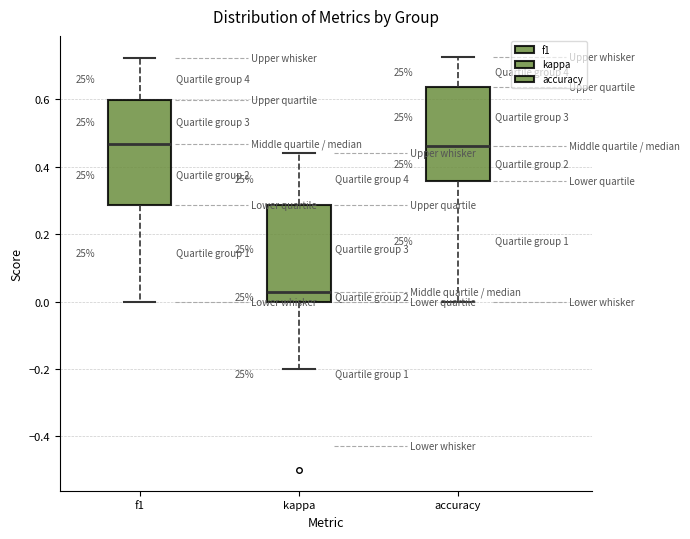

Where does the median line of the box for f1 sit on the y-axis? The values are not printed on the chart, so give them approximately, as read against the axis.

0.46